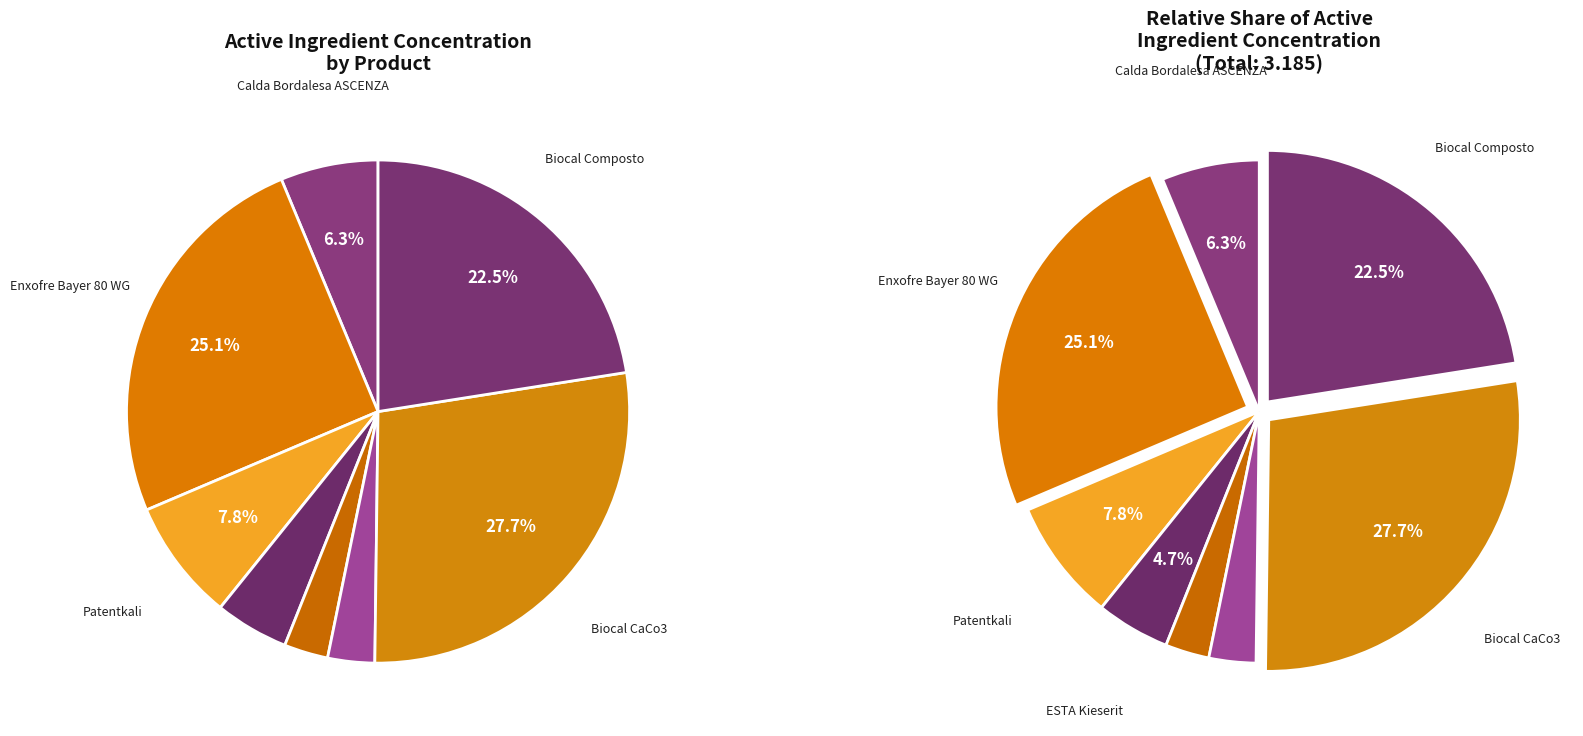

Which category has the smallest portion of the pie?

EPSO Microtop